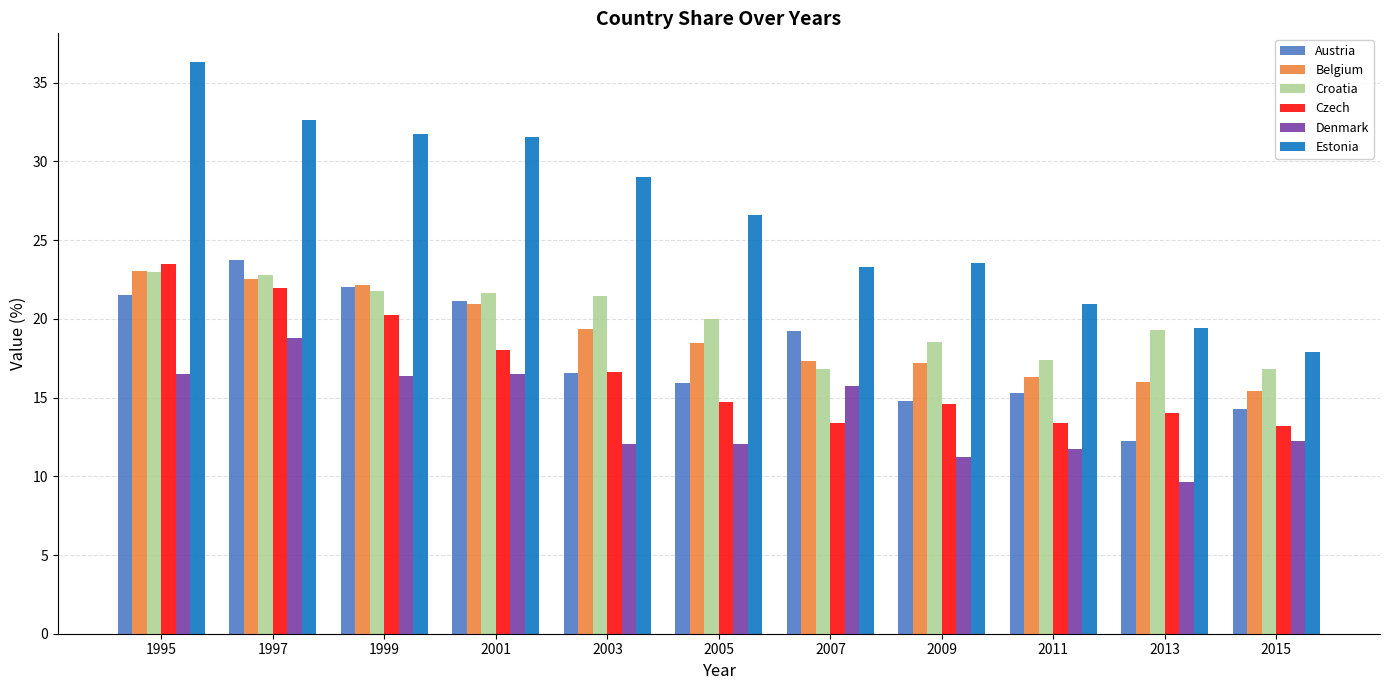

Which series has the largest range (max minus min)?

Estonia